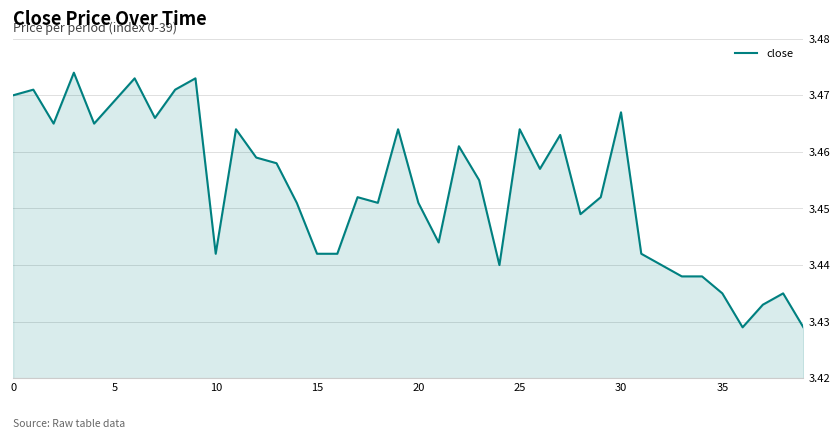

What is the greatest value displayed?

3.5